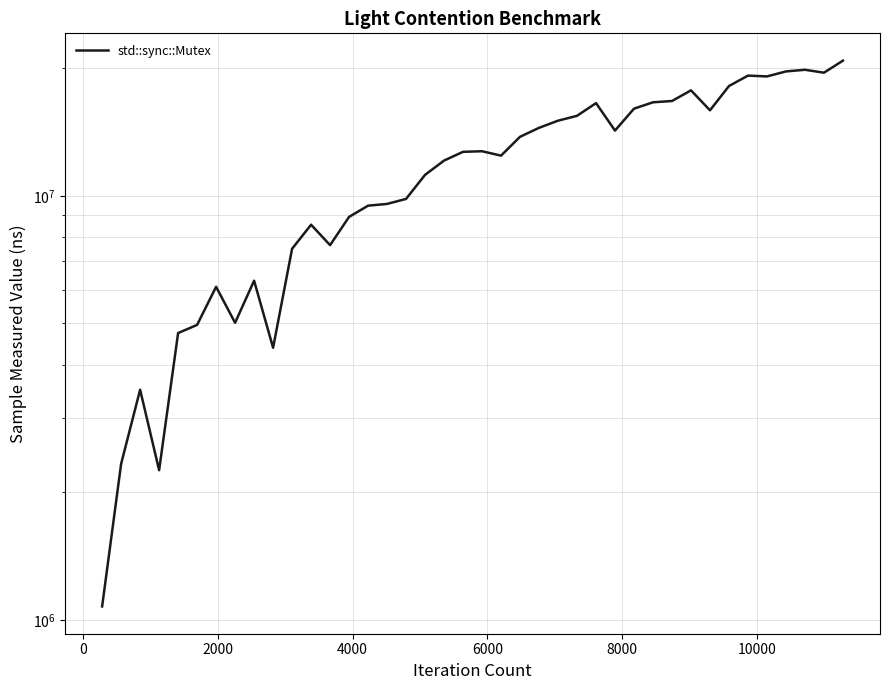

What is the sum of all values?

472048905